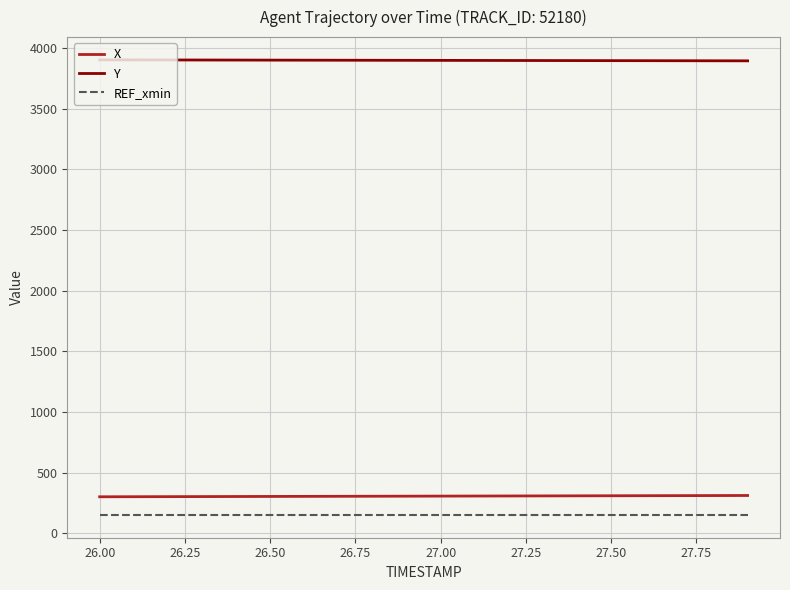

True or false: REF_xmin and X cross at least once.

False